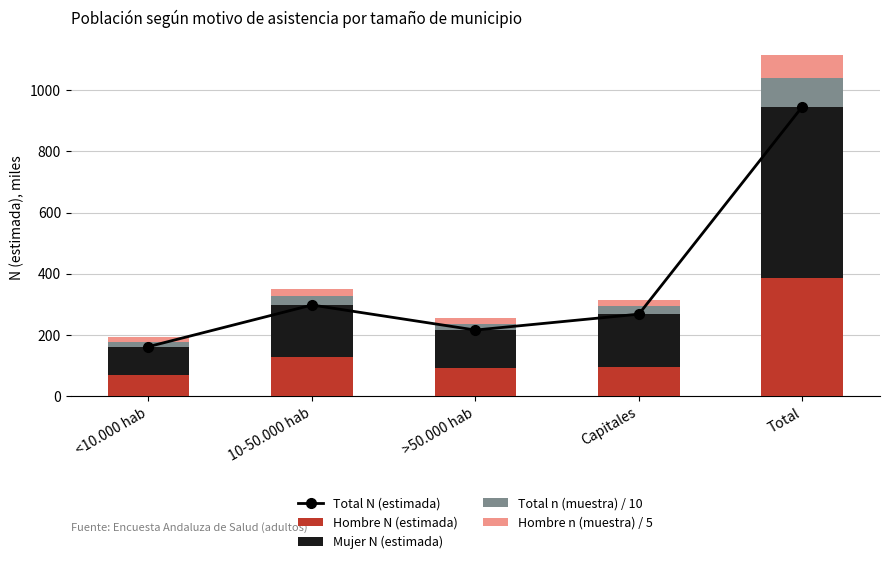

Which series has the largest total across all categories?

Total N (estimada)